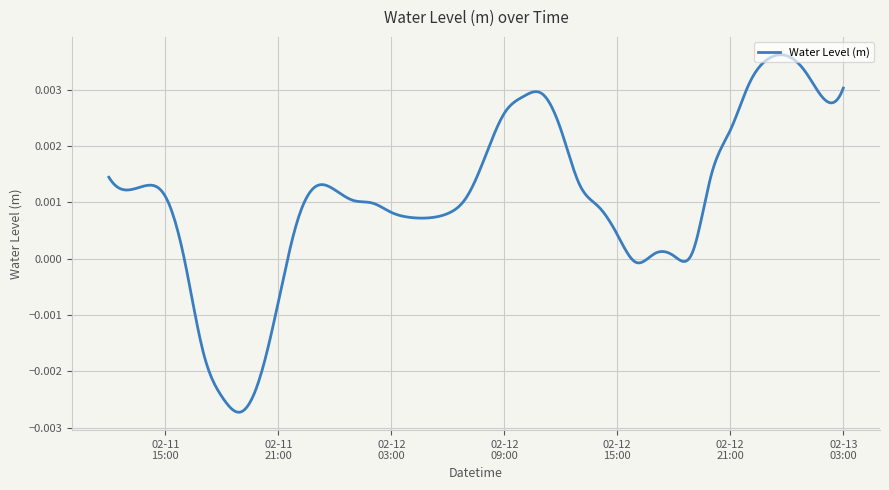

Rank the categories by value from lowest to highest.

2023-02-11 19:00:00, 2023-02-11 18:00:00, 2023-02-11 20:00:00, 2023-02-11 17:00:00, 2023-02-11 21:00:00, 2023-02-12 16:00:00, 2023-02-11 16:00:00, 2023-02-12 18:00:00, 2023-02-12 17:00:00, 2023-02-12 19:00:00, 2023-02-12 15:00:00, 2023-02-11 22:00:00, 2023-02-12 05:00:00, 2023-02-12 04:00:00, 2023-02-12 06:00:00, 2023-02-12 03:00:00, 2023-02-12 14:00:00, 2023-02-12 02:00:00, 2023-02-12 01:00:00, 2023-02-12 07:00:00, 2023-02-11 15:00:00, 2023-02-11 13:00:00, 2023-02-12 00:00:00, 2023-02-11 23:00:00, 2023-02-11 14:00:00, 2023-02-12 13:00:00, 2023-02-11 12:00:00, 2023-02-12 20:00:00, 2023-02-12 08:00:00, 2023-02-12 21:00:00, 2023-02-12 12:00:00, 2023-02-12 09:00:00, 2023-02-13 02:00:00, 2023-02-12 10:00:00, 2023-02-12 11:00:00, 2023-02-13 03:00:00, 2023-02-12 22:00:00, 2023-02-13 01:00:00, 2023-02-12 23:00:00, 2023-02-13 00:00:00